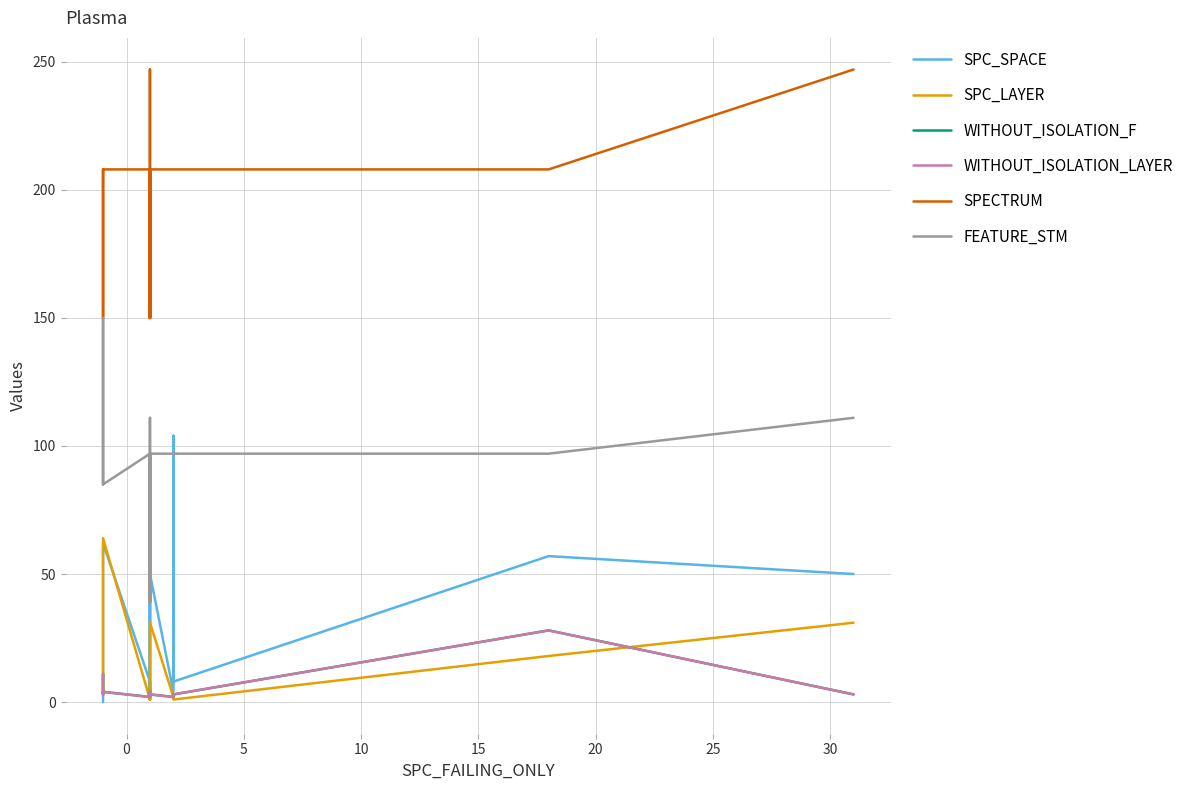

What is the value of the SPC_LAYER point at the 6th from the left?

2